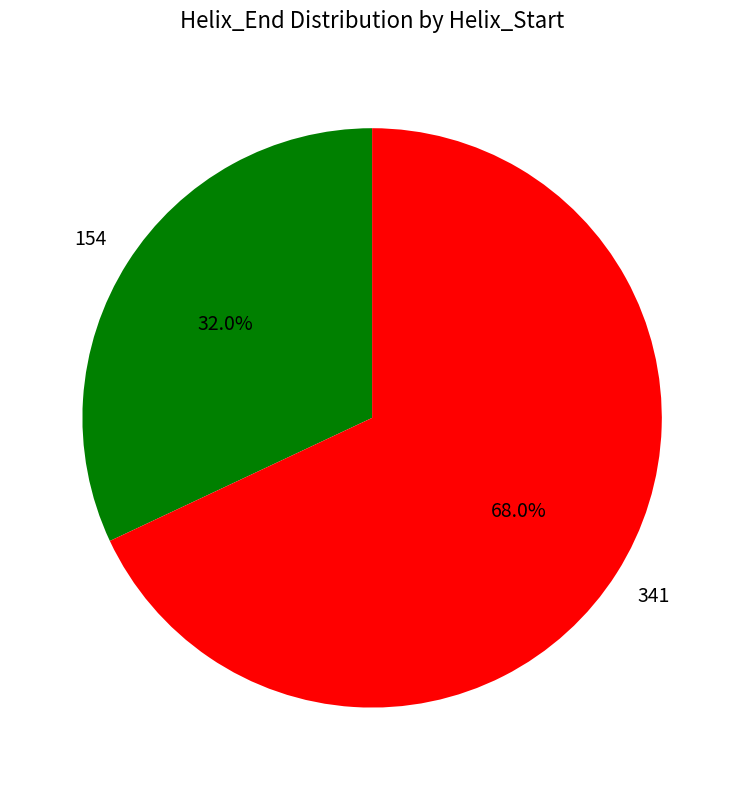

Is there a majority slice in this chart?

Yes